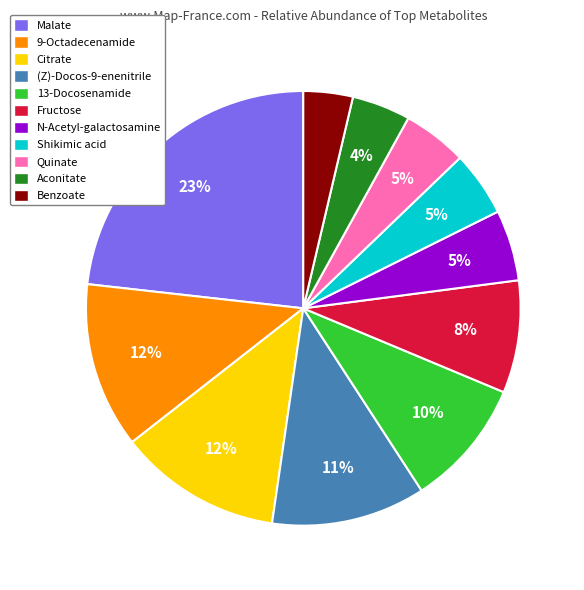

To the nearest percent, what is the average slice percentage?

9%